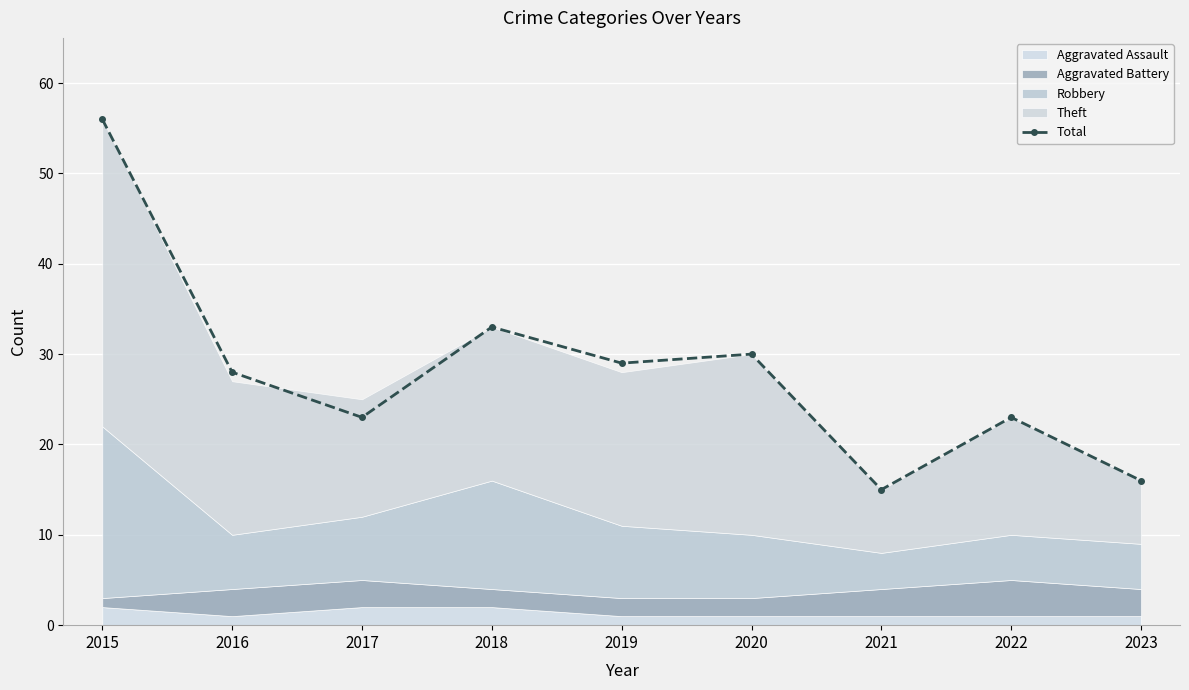

Reading left to right, what are all the values shown in this chart?

56	28	23	33	29	30	15	23	16